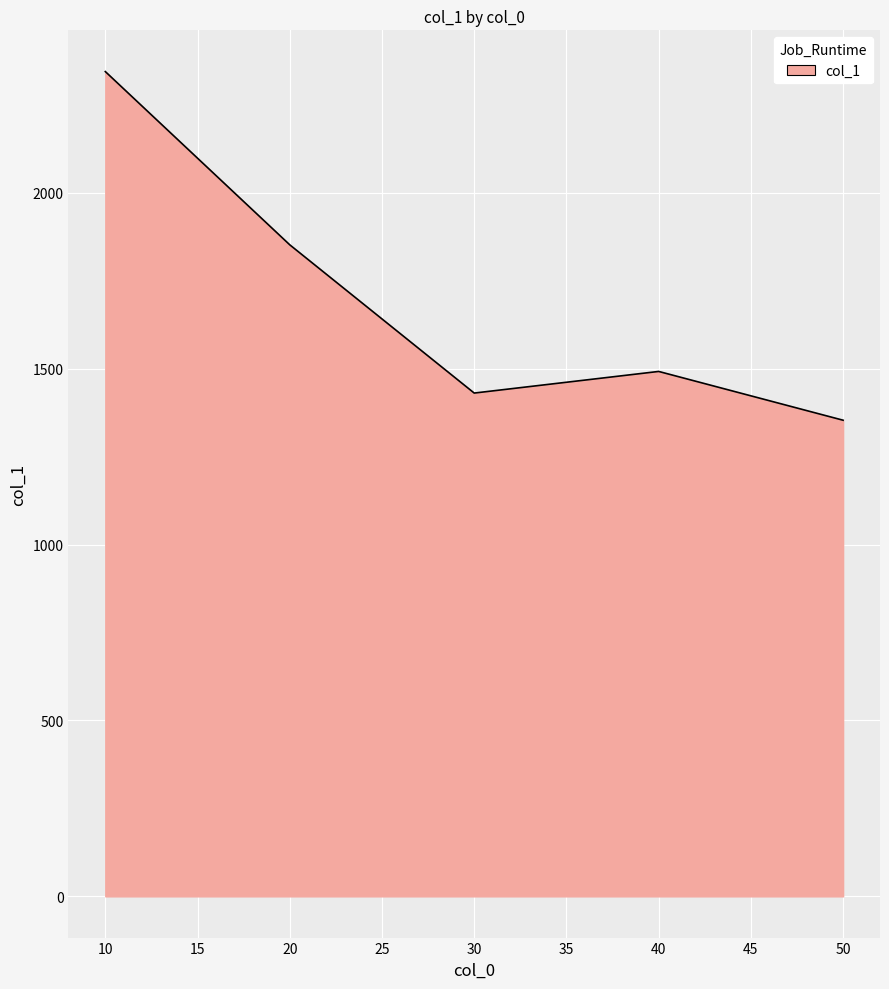

How many interior local valleys (lower than both neighbors) does the data have?

1